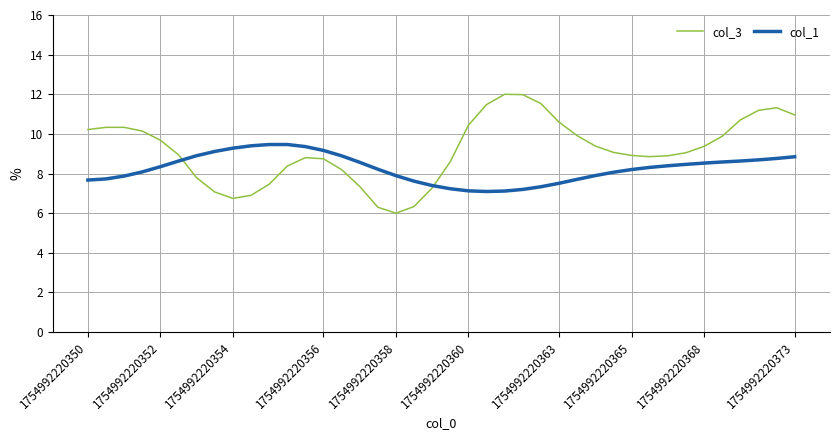

List the series in order of their overall mean, lowest first.

col_1, col_3